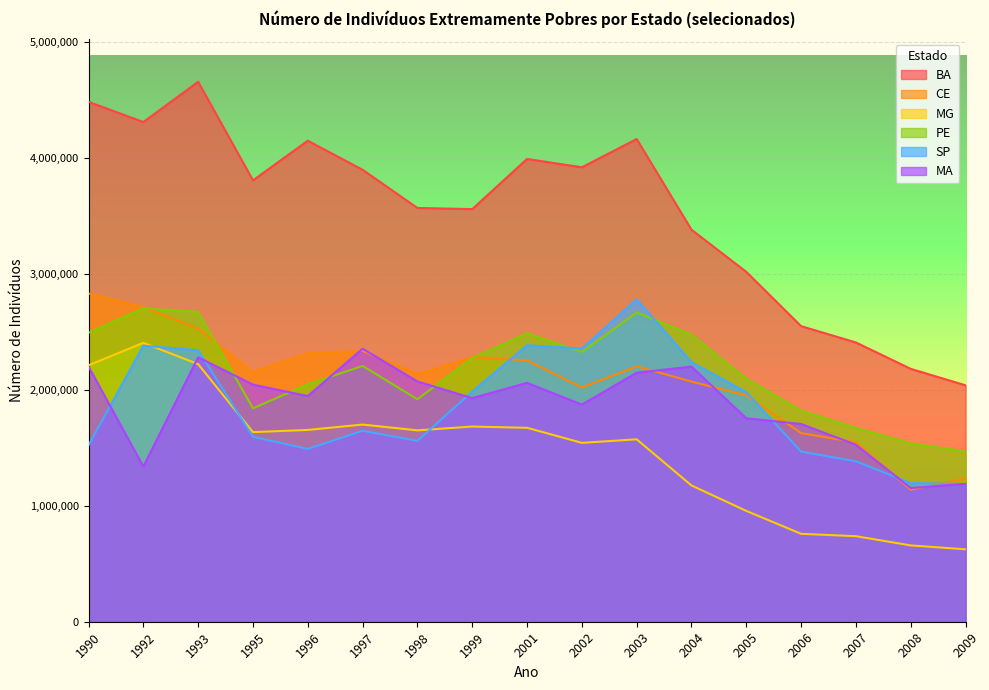

What is the value of the MG point at the 13th from the left?

955329